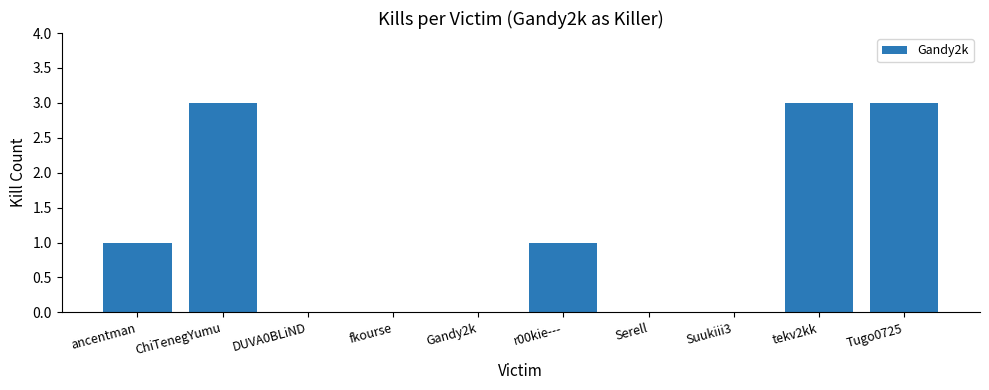

The chart shows a value of 0 at fkourse. True or false?

True